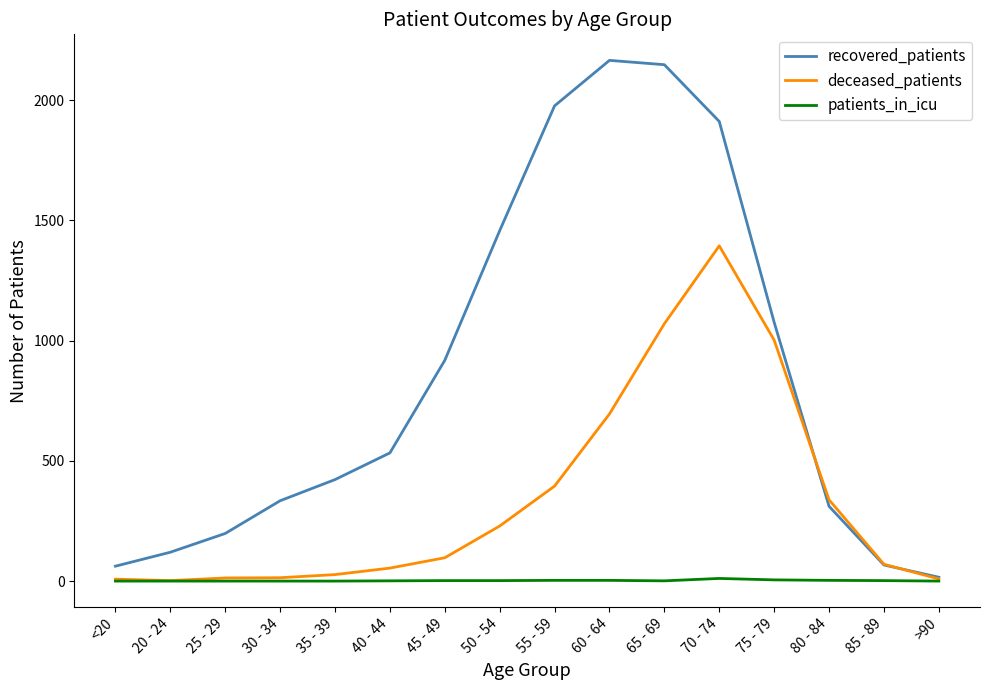

True or false: patients_in_icu has more than 0 points higher than both neighbors.

True